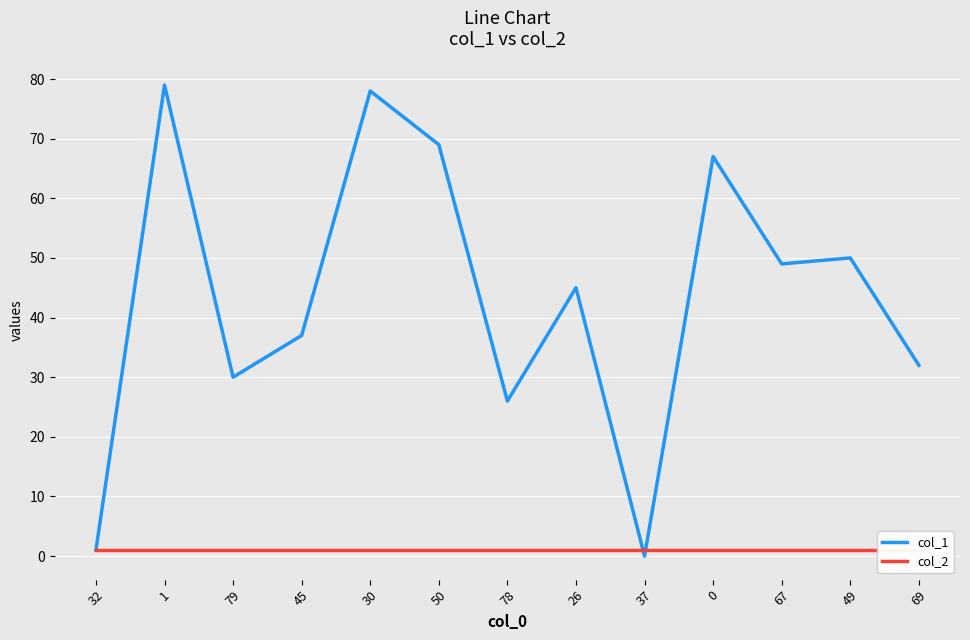

At 49, list the series in order from largest to smallest.

col_1, col_2